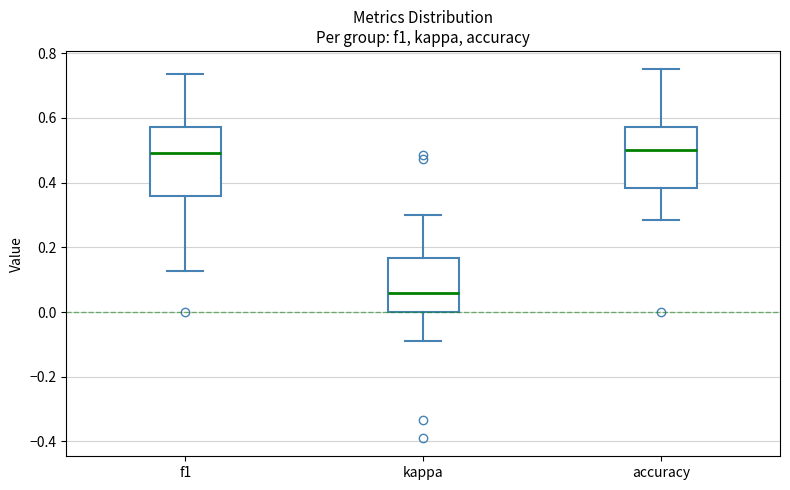

Reading left to right, transcribe this box plot: for each box, give where its median line is, the range the box spans, and where its two whiskers end, as read against the y-axis. The values are not printed on the chart, so give them approximately, as read against the axis.

f1: median 0.50, box 0.36 to 0.58, whiskers 0.12 to 0.74
kappa: median 0.06, box 0.00 to 0.16, whiskers -0.08 to 0.30
accuracy: median 0.50, box 0.38 to 0.58, whiskers 0.28 to 0.76